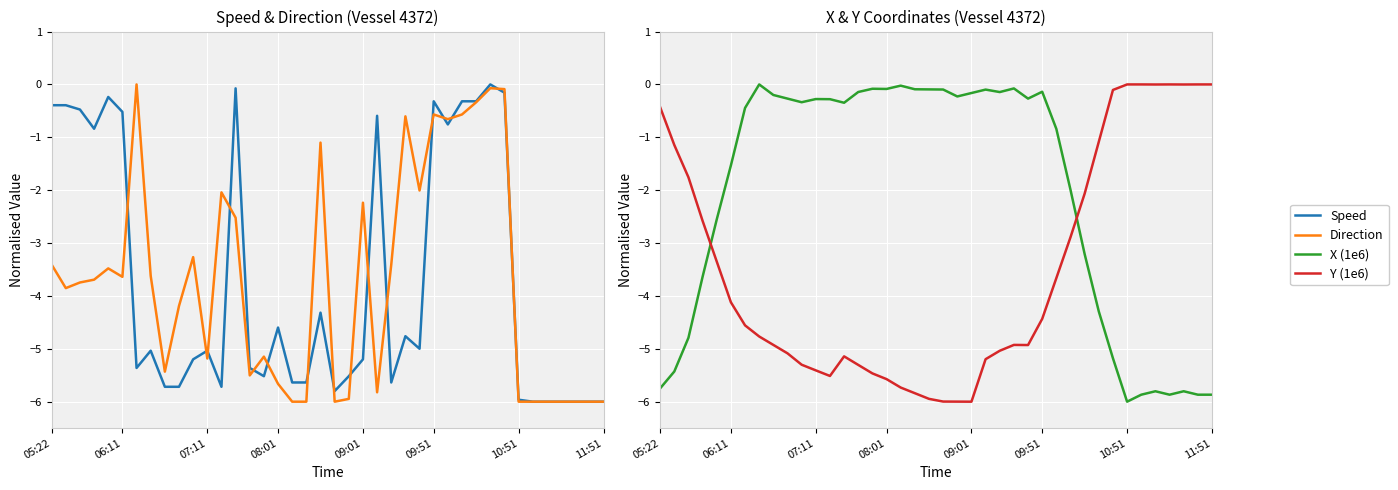

What is the average value of the X (1e6) series?

-2.1